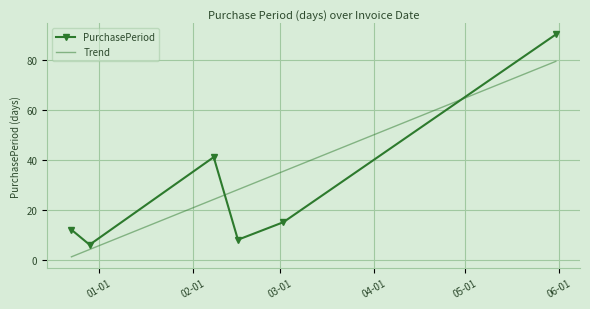

What is the highest value of the PurchasePeriod series?

90.0